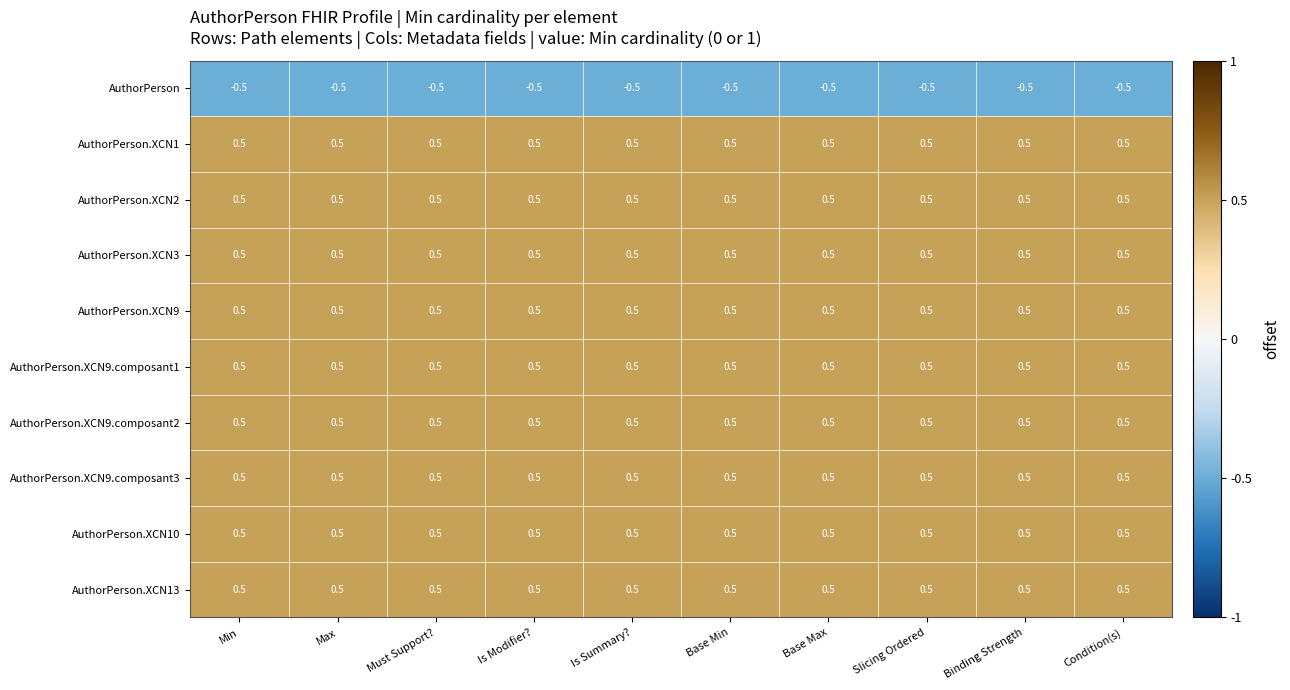

What is the maximum value shown in the chart?

0.5